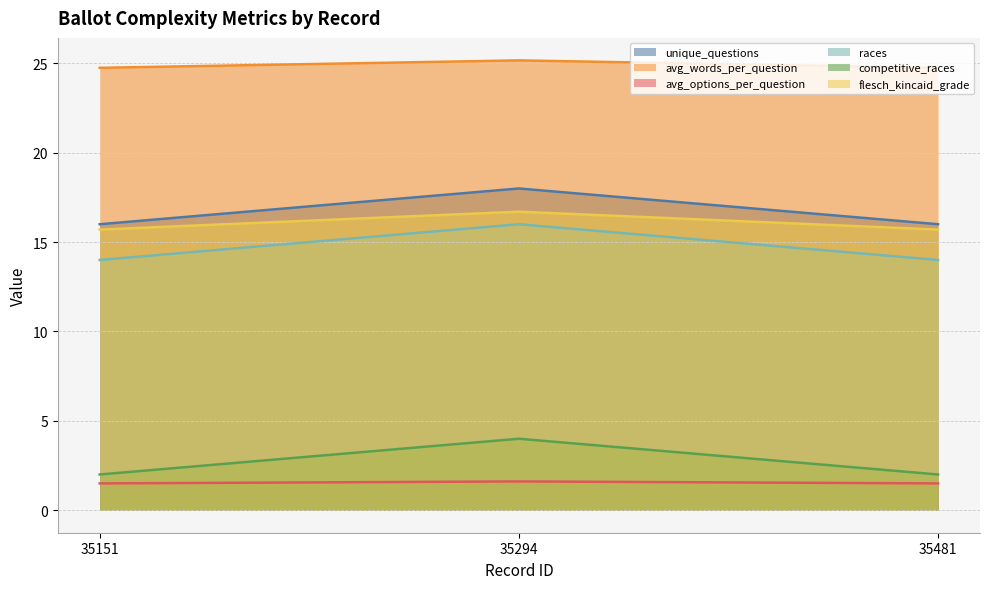

Reading left to right, what are all the values shown in this chart?

unique_questions: 16.0	18.0	16.0
avg_words_per_question: 24.8	25.2	24.8
avg_options_per_question: 1.5	1.6	1.5
races: 14.0	16.0	14.0
competitive_races: 2.0	4.0	2.0
flesch_kincaid_grade: 15.7	16.7	15.7